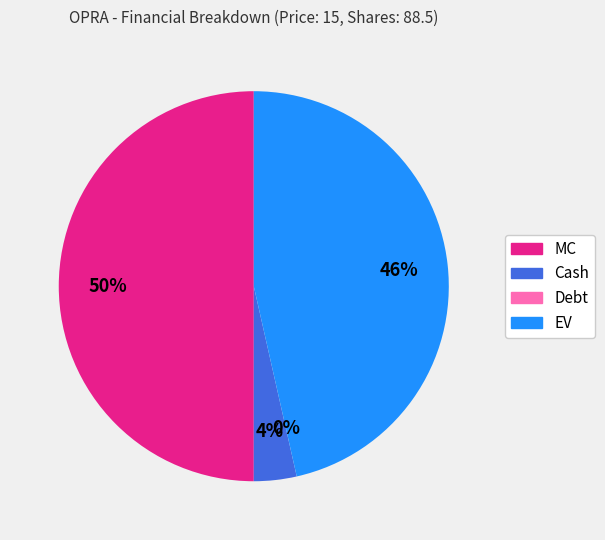

How many slices are in this pie chart?

4